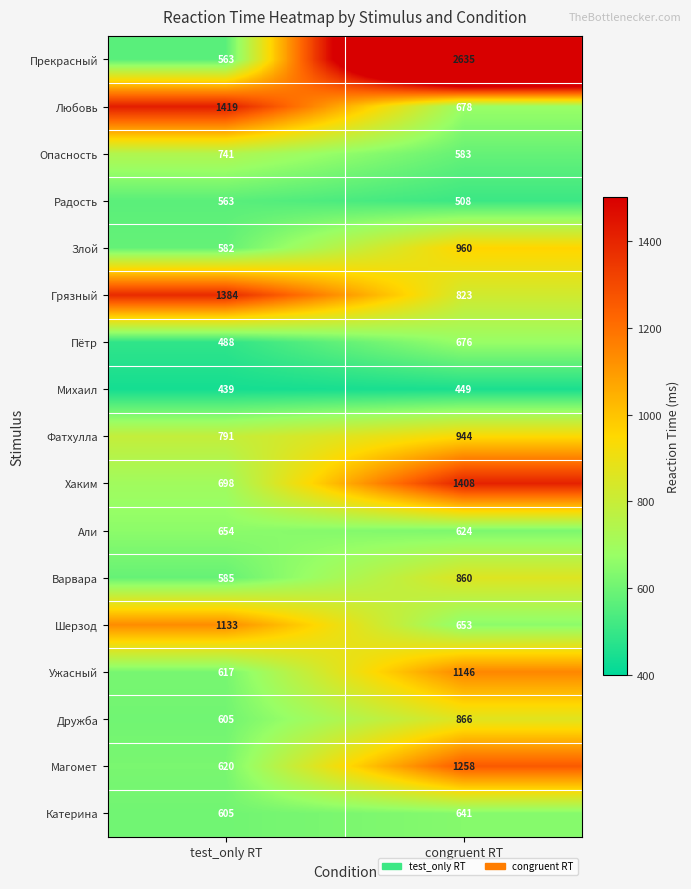

What is the sum of the Злой values at congruent RT and test_only RT?

1542